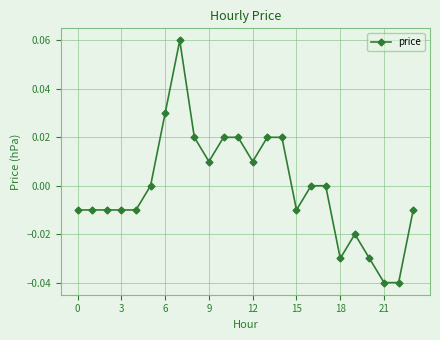

True or false: there are more than 0 points higher than both neighbors.

True